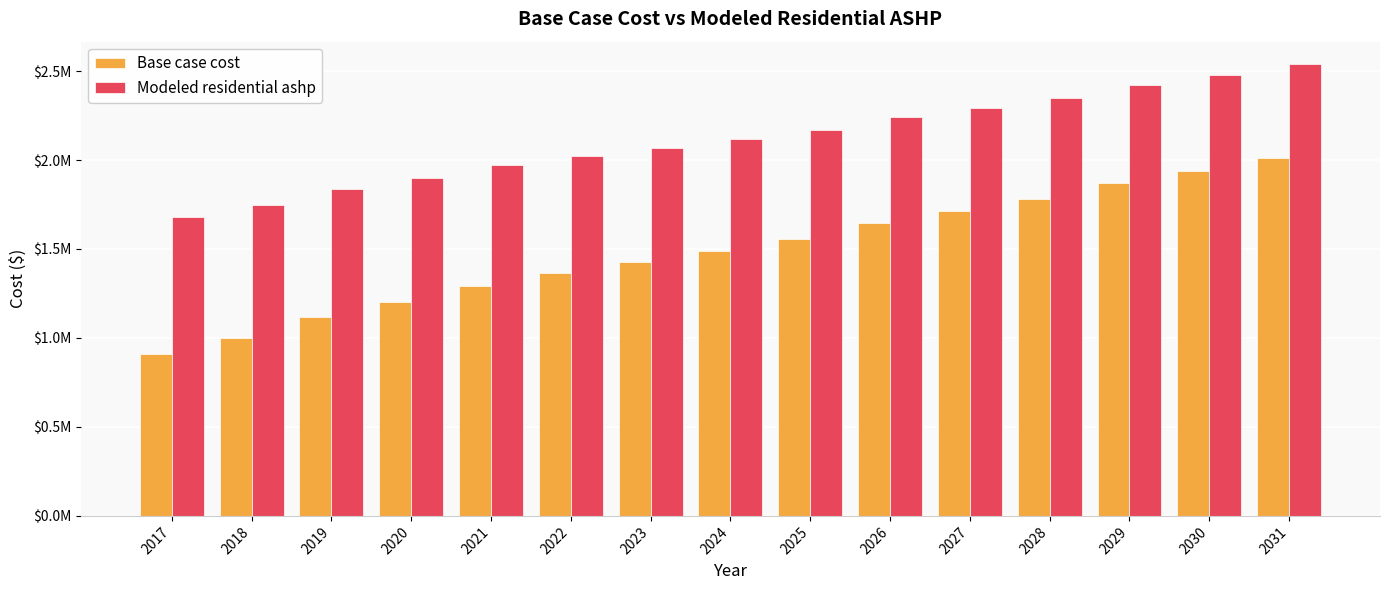

Reading left to right, transcribe all the data shown in this chart.

Base case cost: 907770.0	1001325.9	1118485.6	1202049.0	1293312.5	1363592.4	1427952.9	1490776.7	1557144.0	1644475.1	1713198.3	1780006.6	1871467.6	1937175.3	2013339.3
Modeled residential ashp: 1681774.7	1748742.7	1835687.4	1897342.7	1969246.8	2021823.5	2070129.5	2117655.0	2168588.6	2240343.1	2294224.6	2346919.0	2423660.6	2476248.2	2538231.3